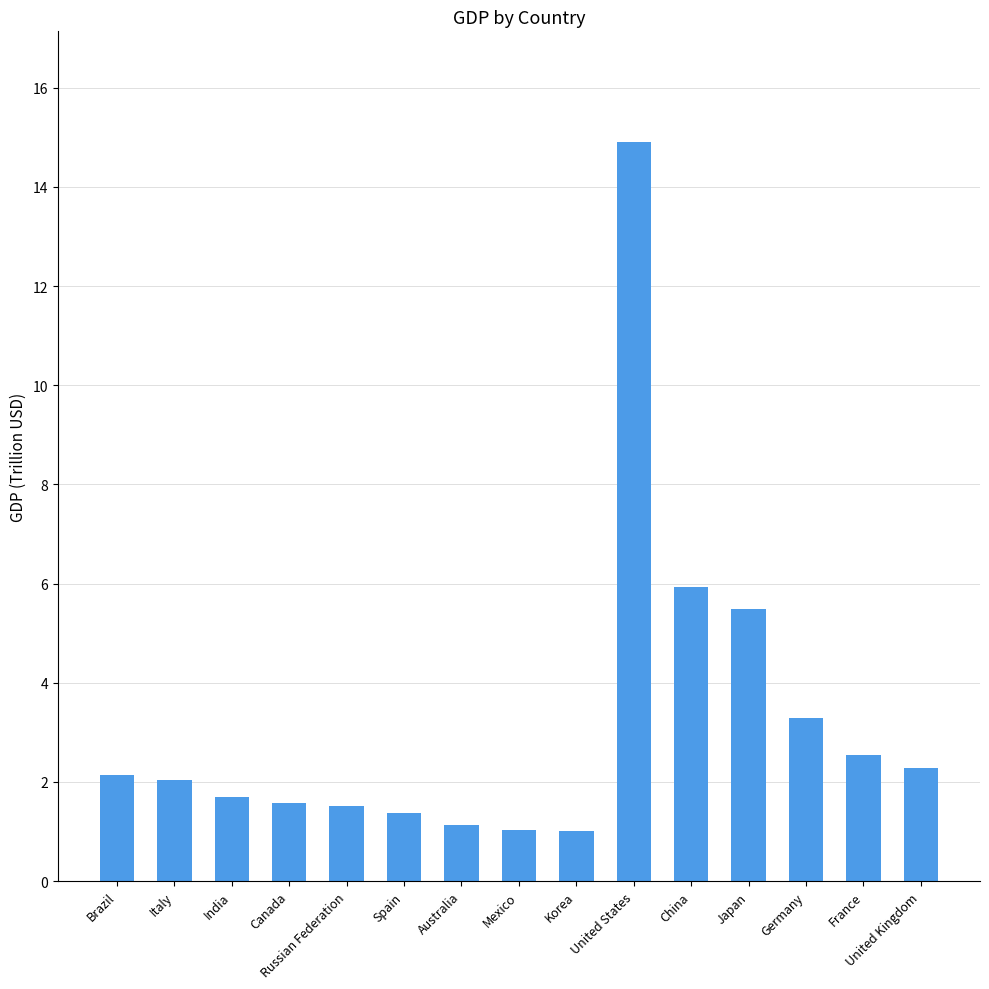

What is the sum of all values?

48.0